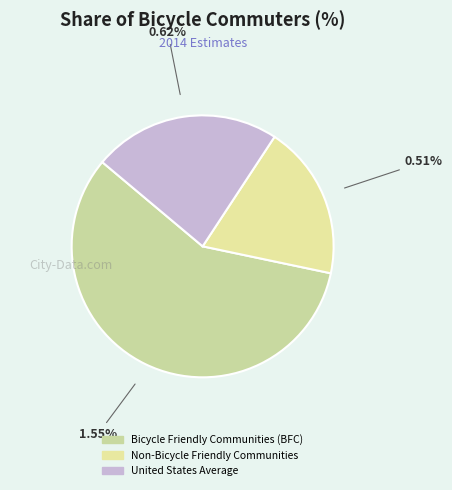

To the nearest percent, what is the difference between the Bicycle Friendly Communities (BFC) and Non-Bicycle Friendly Communities slice percentages?

39%